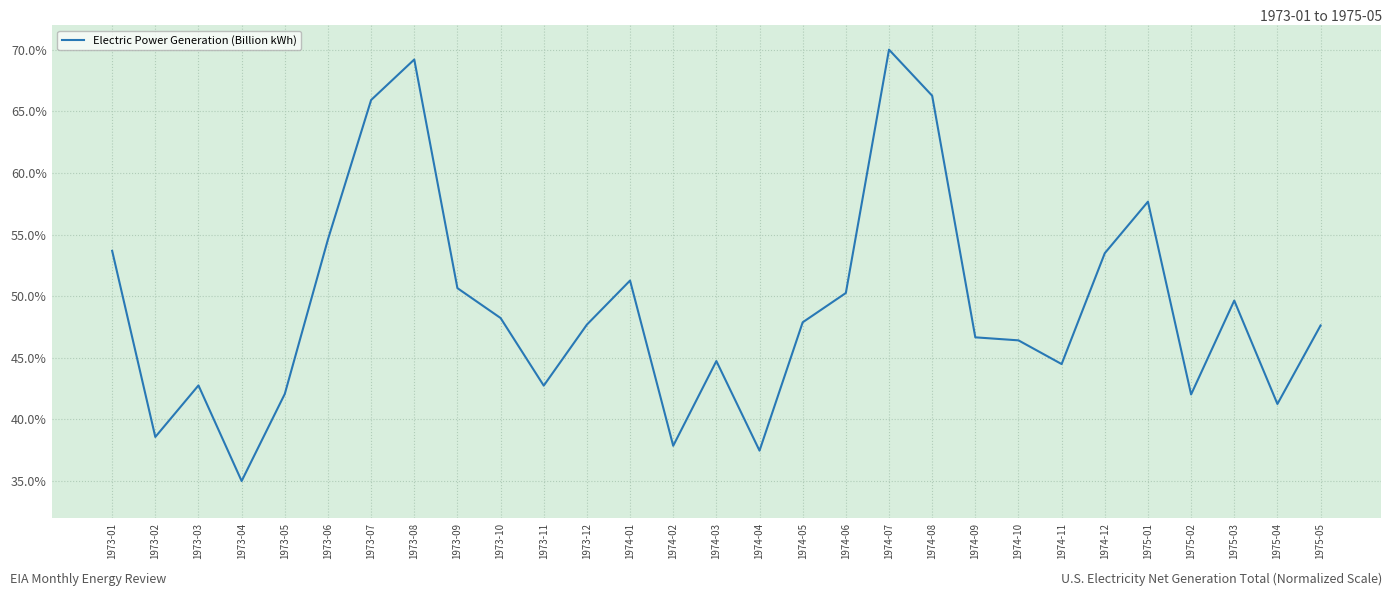

True or false: the data shows 42.0 at 1975-02.

True